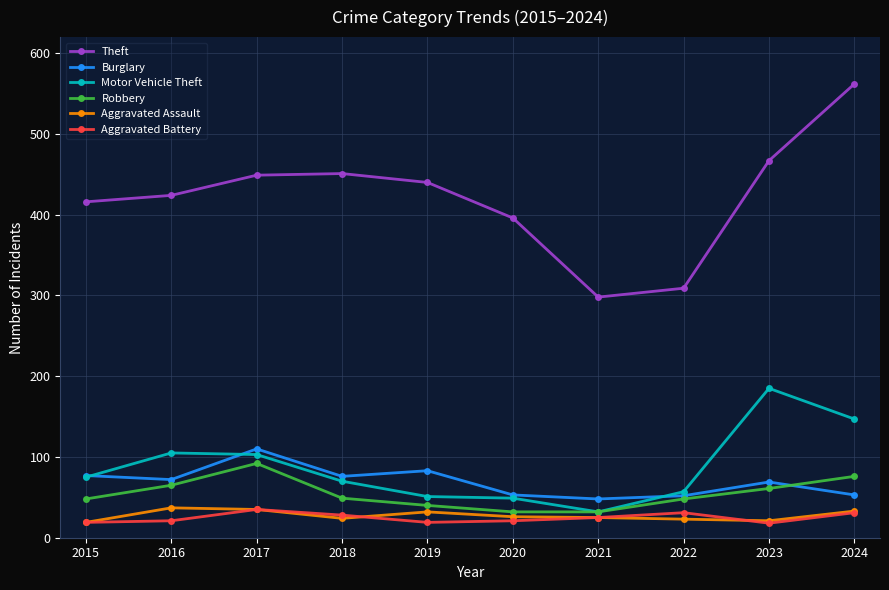

Rank the series at 2016 from highest to lowest value.

Theft, Motor Vehicle Theft, Burglary, Robbery, Aggravated Assault, Aggravated Battery